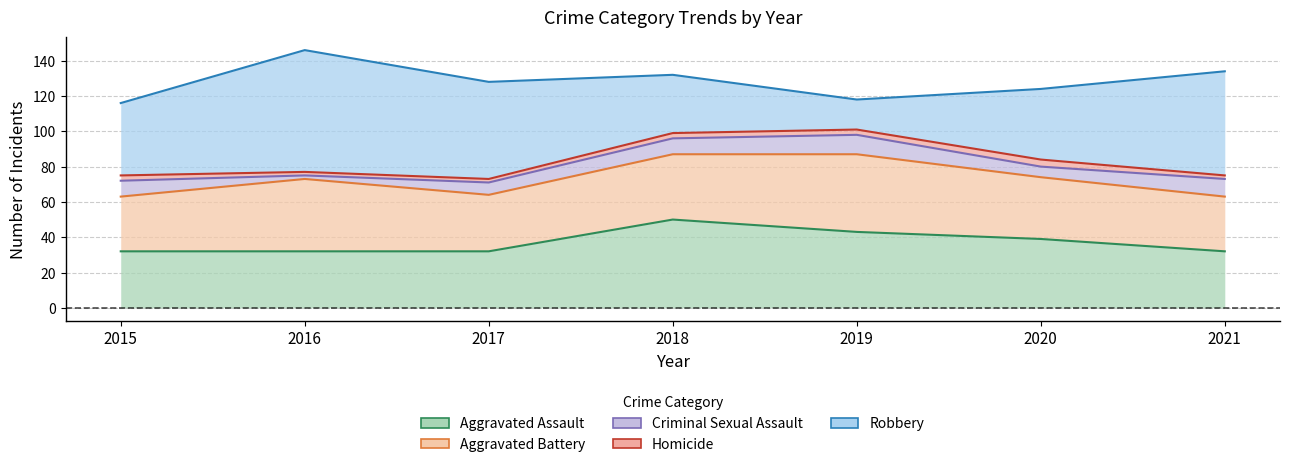

Which series has the largest total across all categories?

Robbery